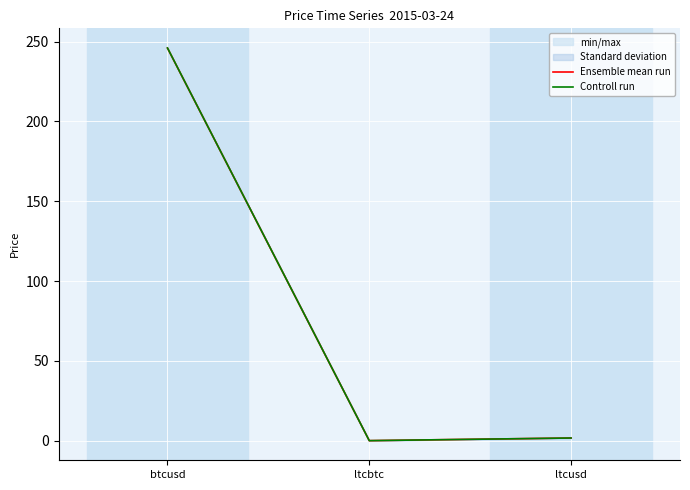

Which category has the lowest value in the Controll run series?

ltcbtc